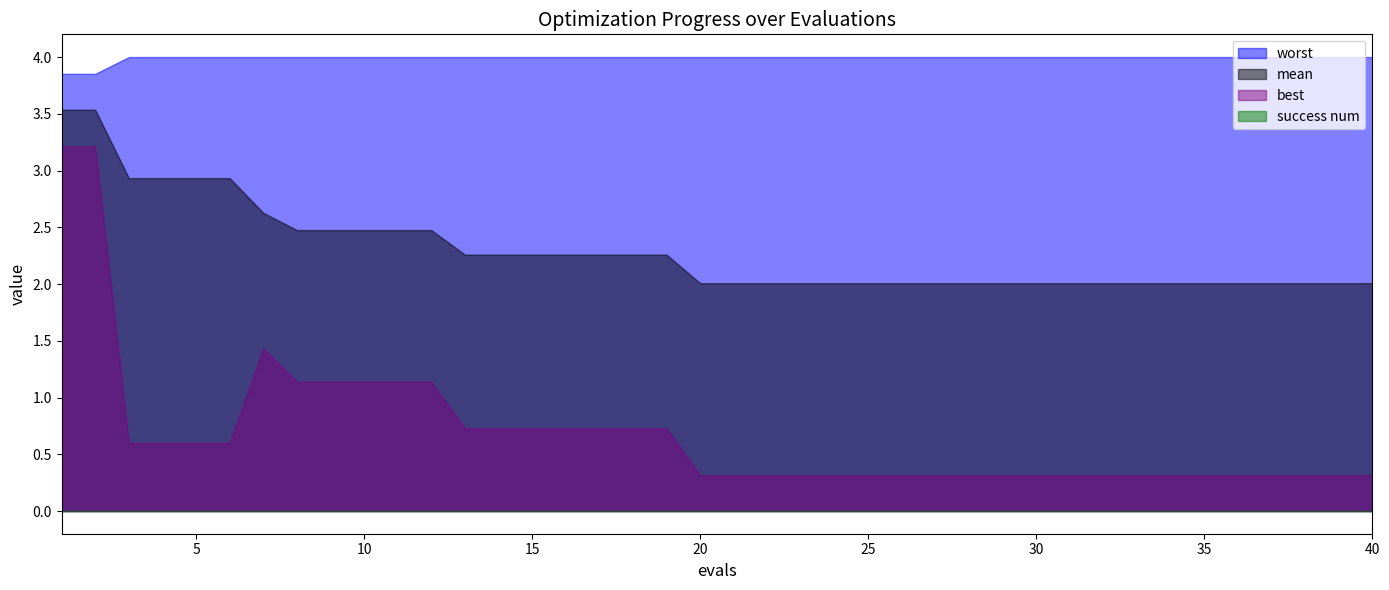

In best, how many points are higher than both neighbors (excluding endpoints)?

1